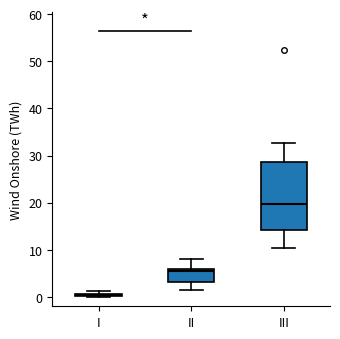

Which box has the highest median line?

III